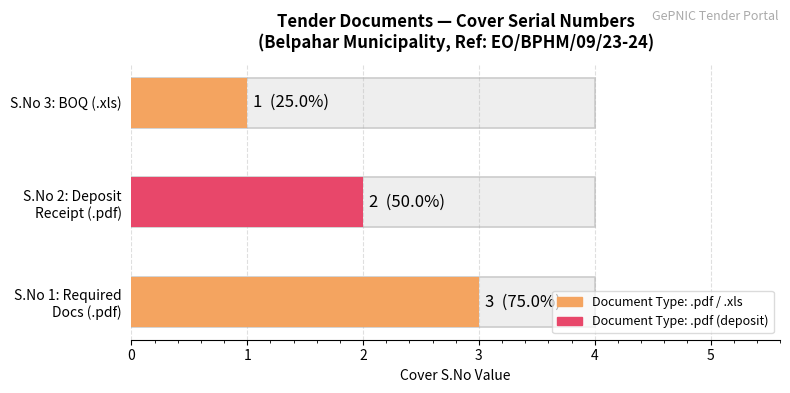

What is the smallest value displayed?

1